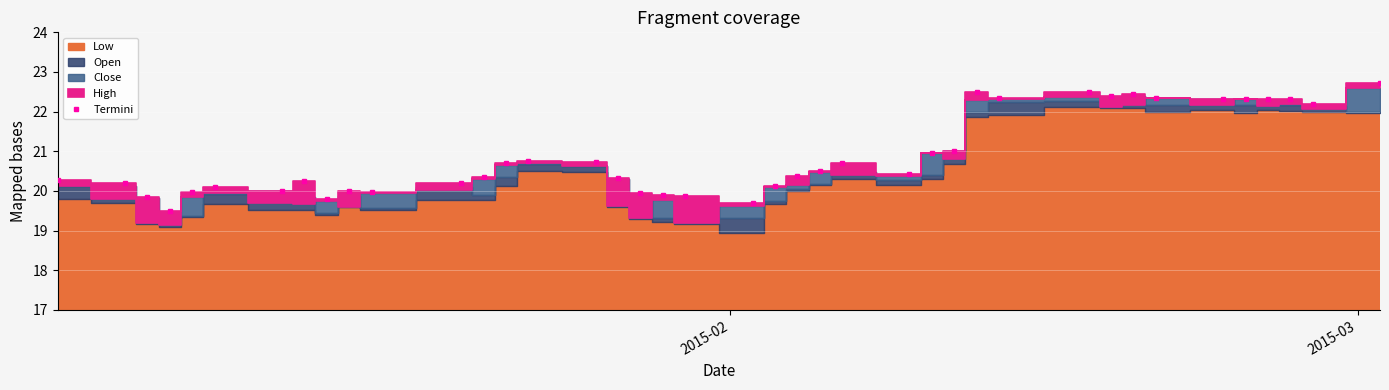

What is the value of the Termini point at the 10th from the left?

20.0